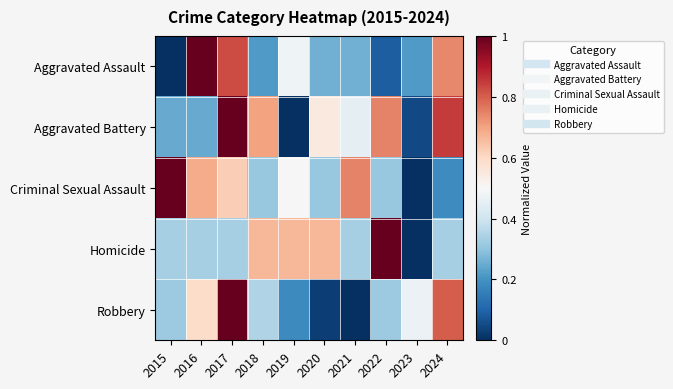

Which series changed the most between 2019 and 2024?

Aggravated Battery